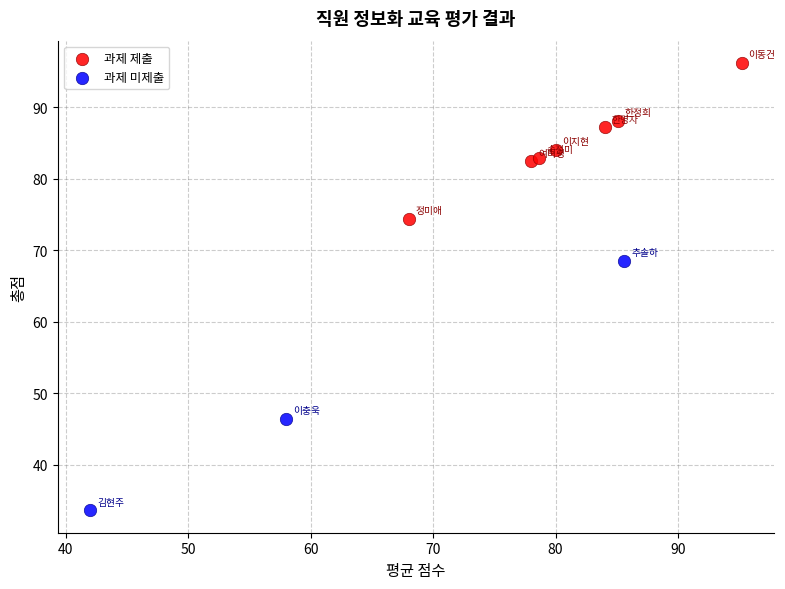

Which series reaches the maximum Y coordinate?

과제 제출